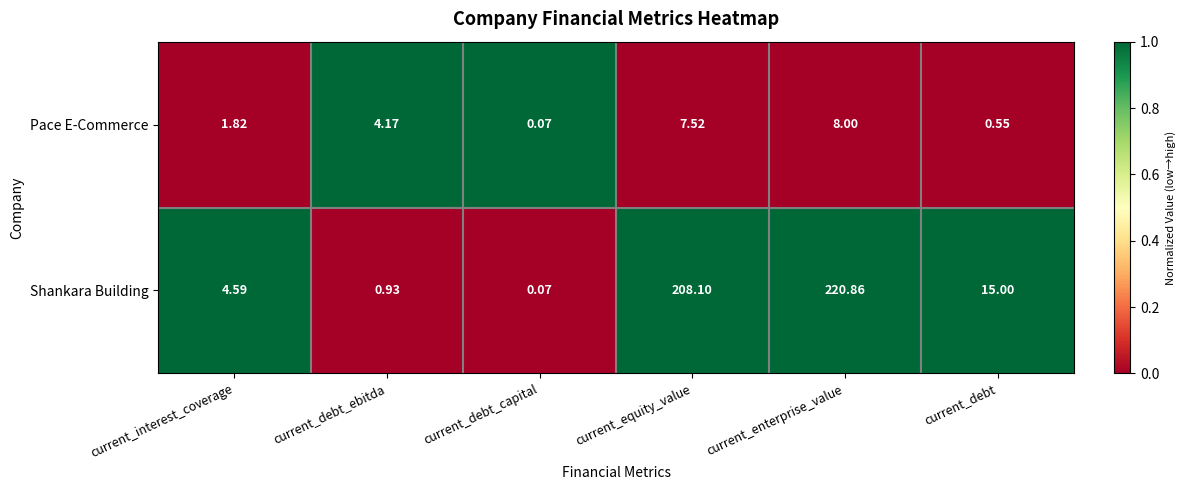

Is the value of Shankara Building at current_debt_capital greater than the value of Pace E-Commerce at current_enterprise_value?

No